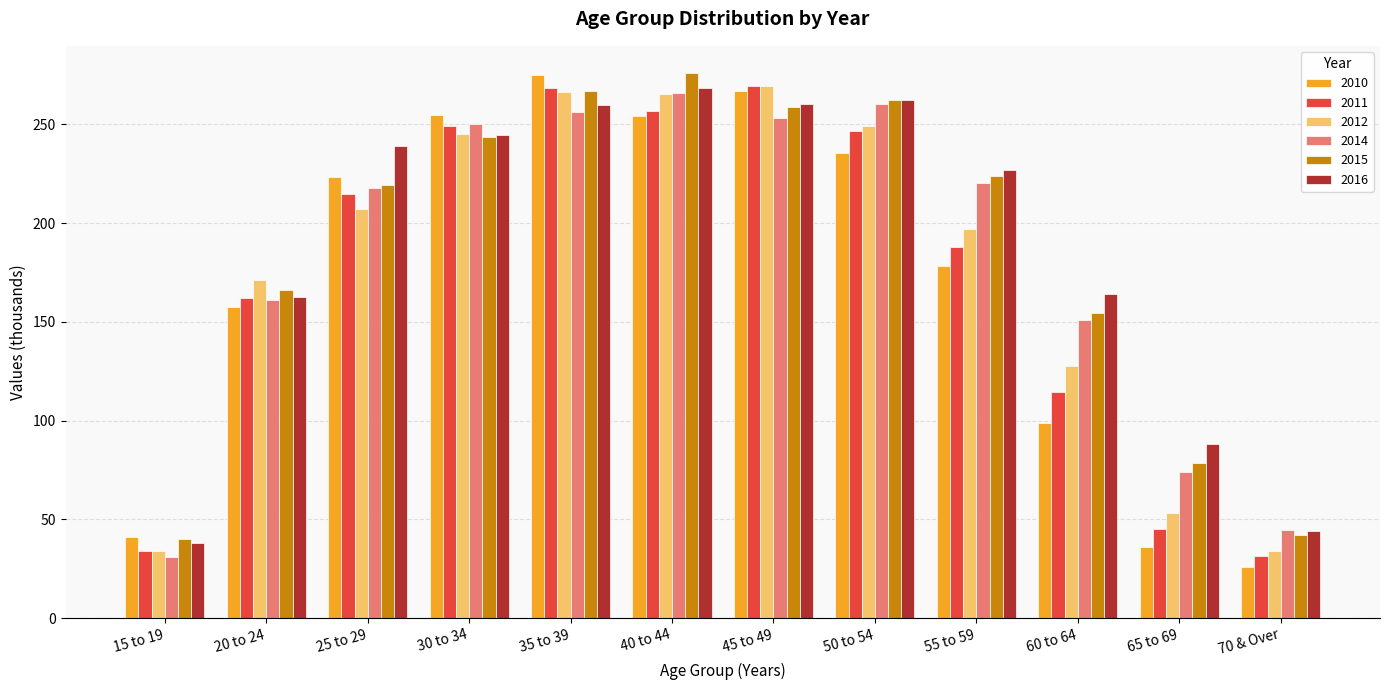

What is the minimum value for 2010?

25.6